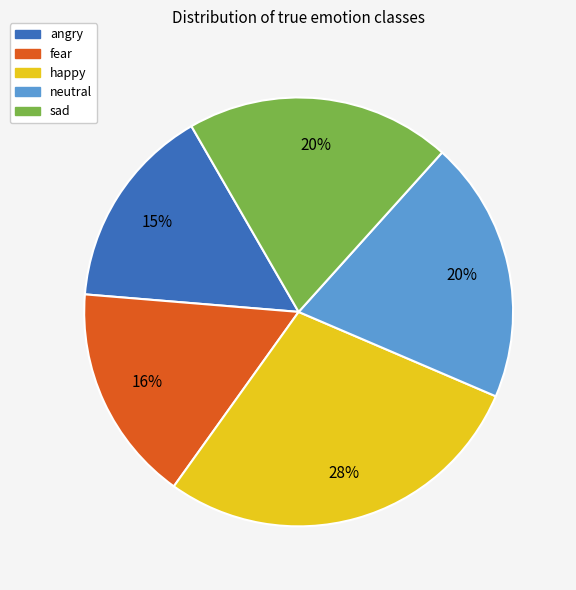

True or false: happy accounts for 39% of the total.

False